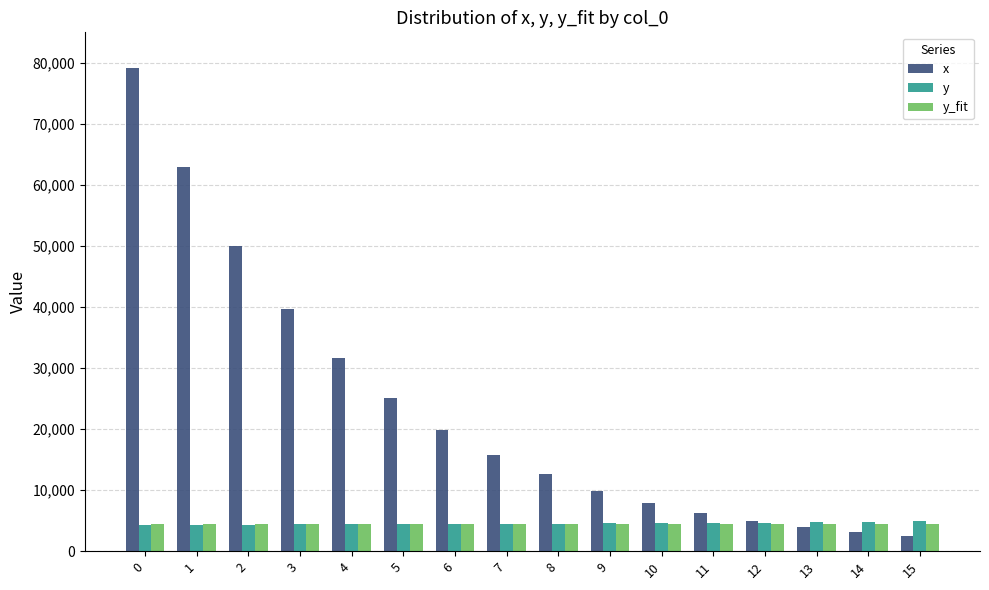

Count the number of data series in this chart.

3